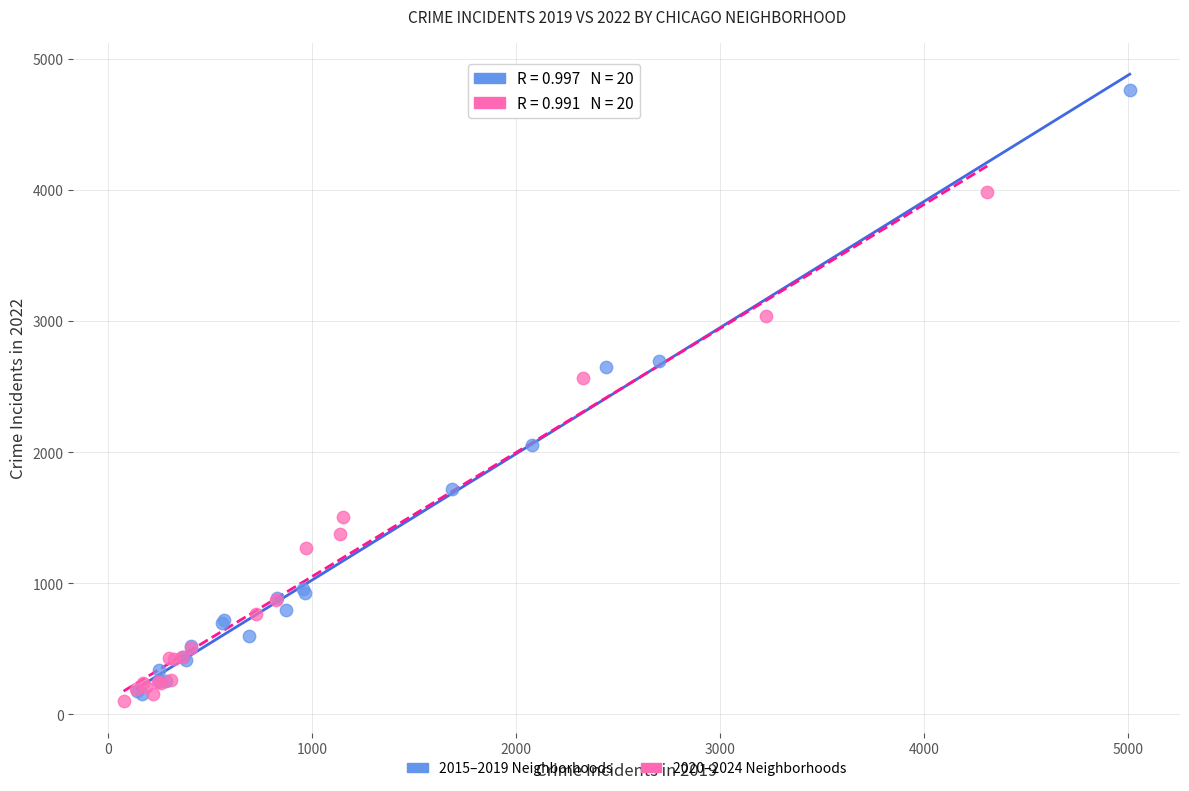

Which series has the largest Y range (max minus min)?

2015–2019 Neighborhoods